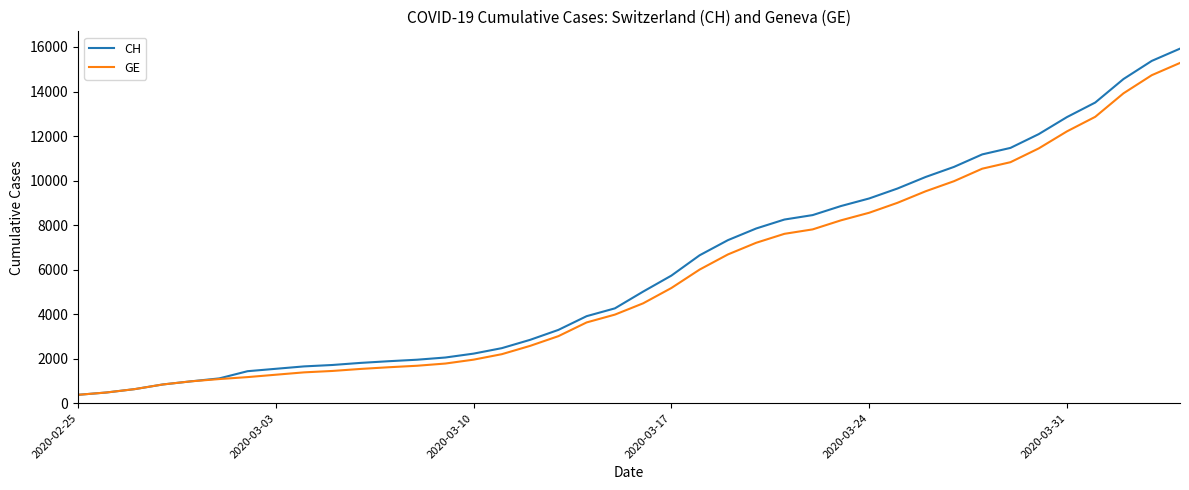

What is the minimum value for CH?

375